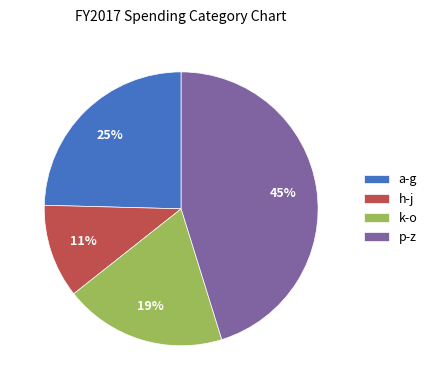

Combined, do k-o and a-g account for over 50%?

No